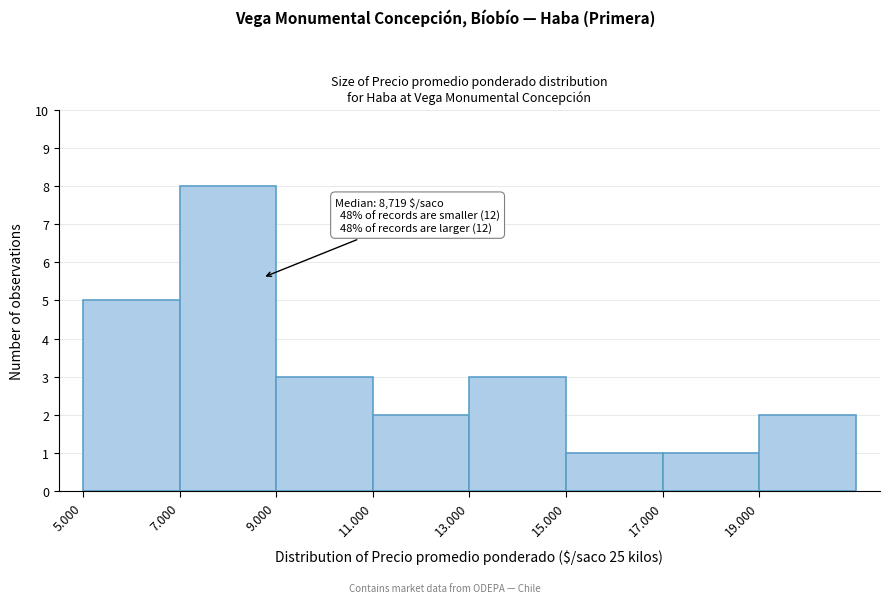

Reading left to right, transcribe all the data shown in this chart.

5.000=5	7.000=8	9.000=3	11.000=2	13.000=3	15.000=1	17.000=1	19.000=2